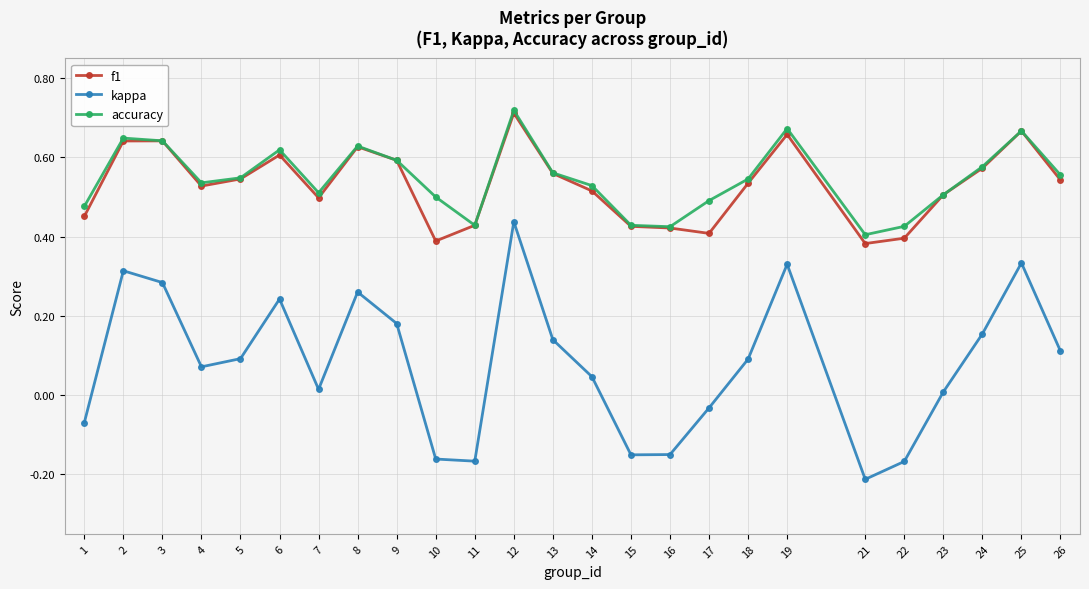

Which series has the largest range (max minus min)?

kappa